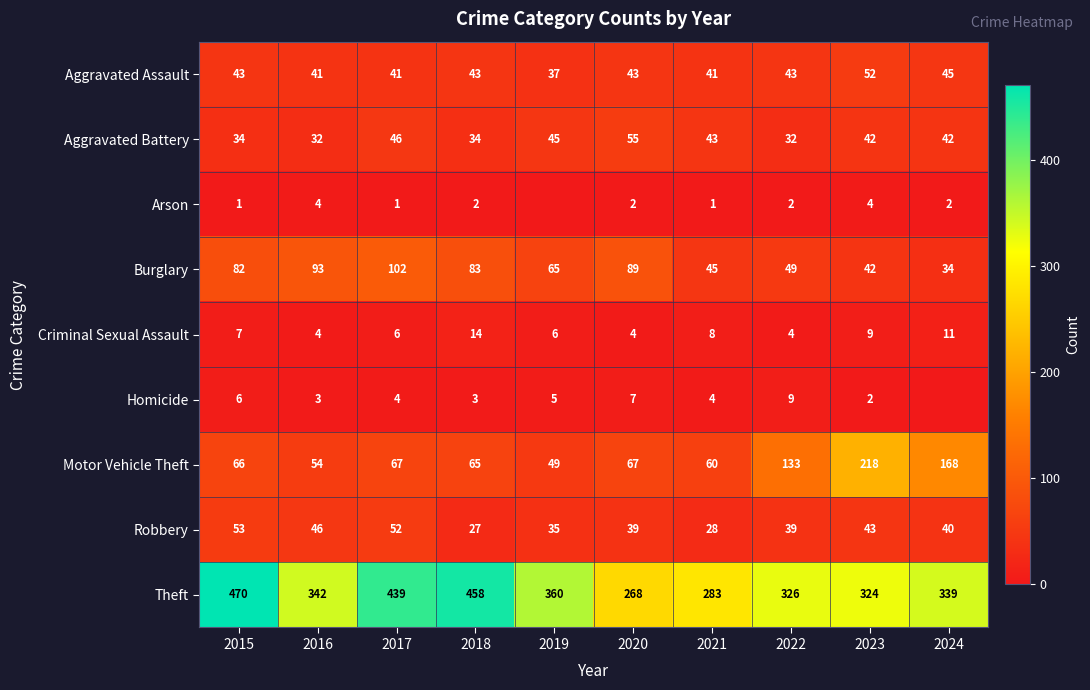

Count the number of categories in the chart.

10